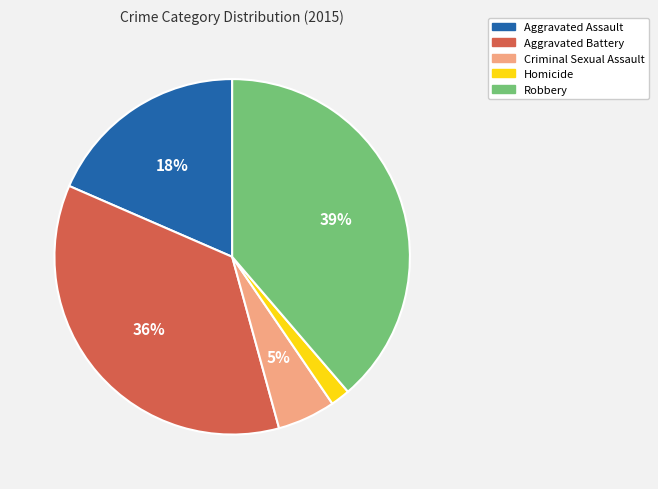

Count the number of slices in the pie.

5